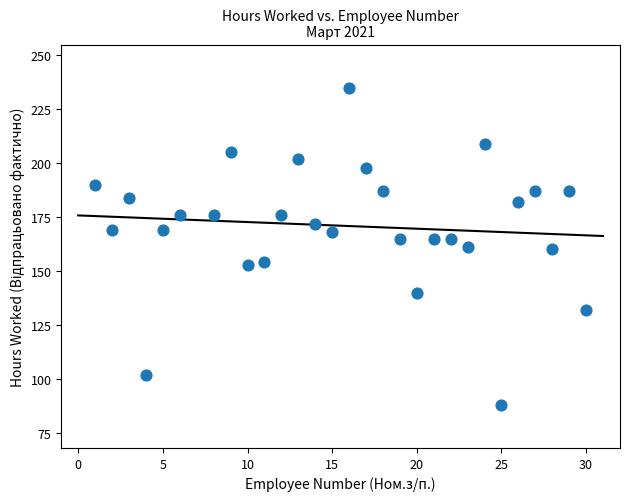

What is the range of Y values (max minus min)?

147